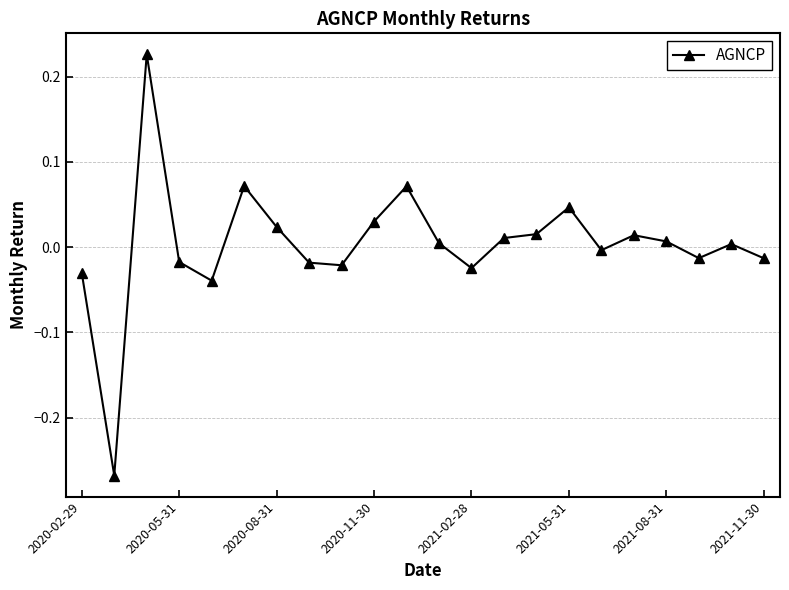

What is the difference between the maximum and minimum values?

0.5